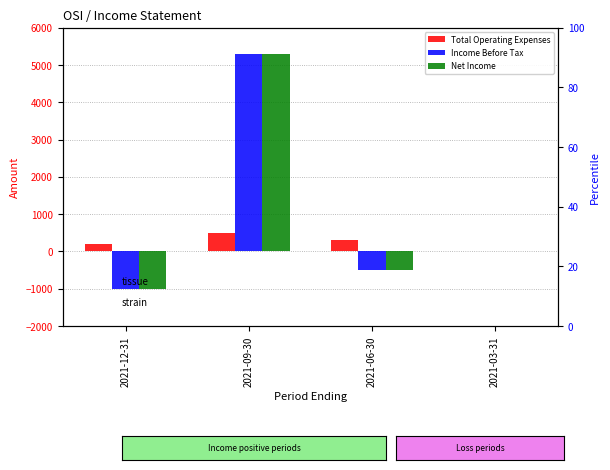

What is the sum of the Total Operating Expenses values at 2021-12-31 and 2021-03-31?

200